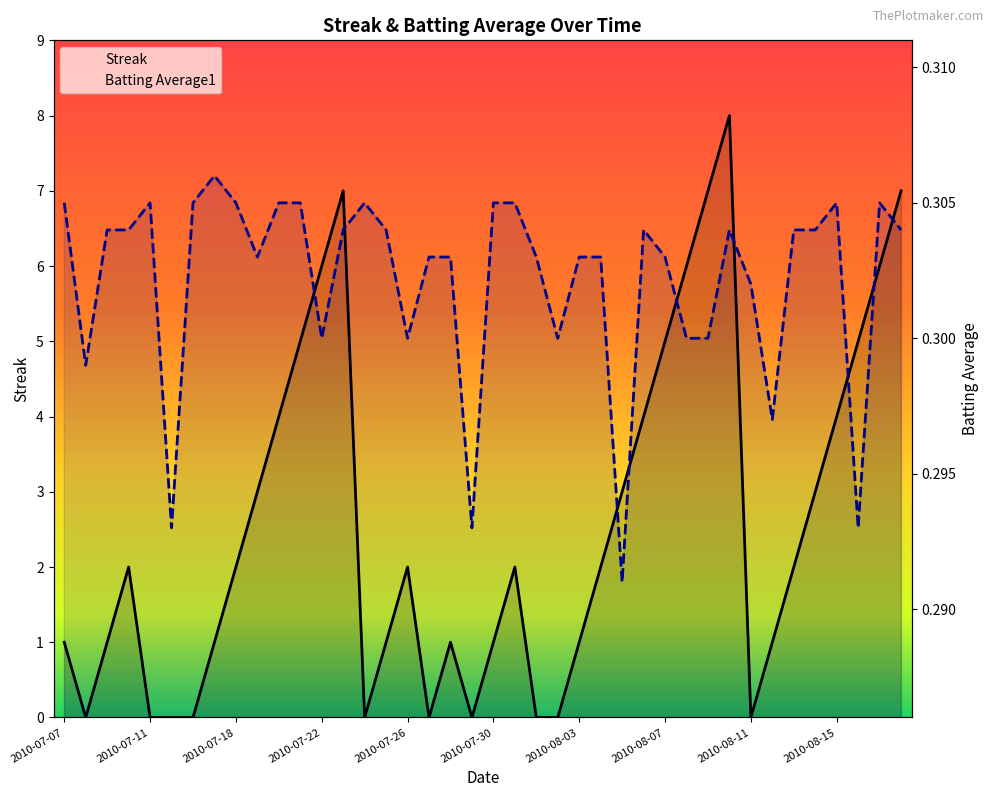

Is it true that Batting Average1 equals 0.3 at 29?

True